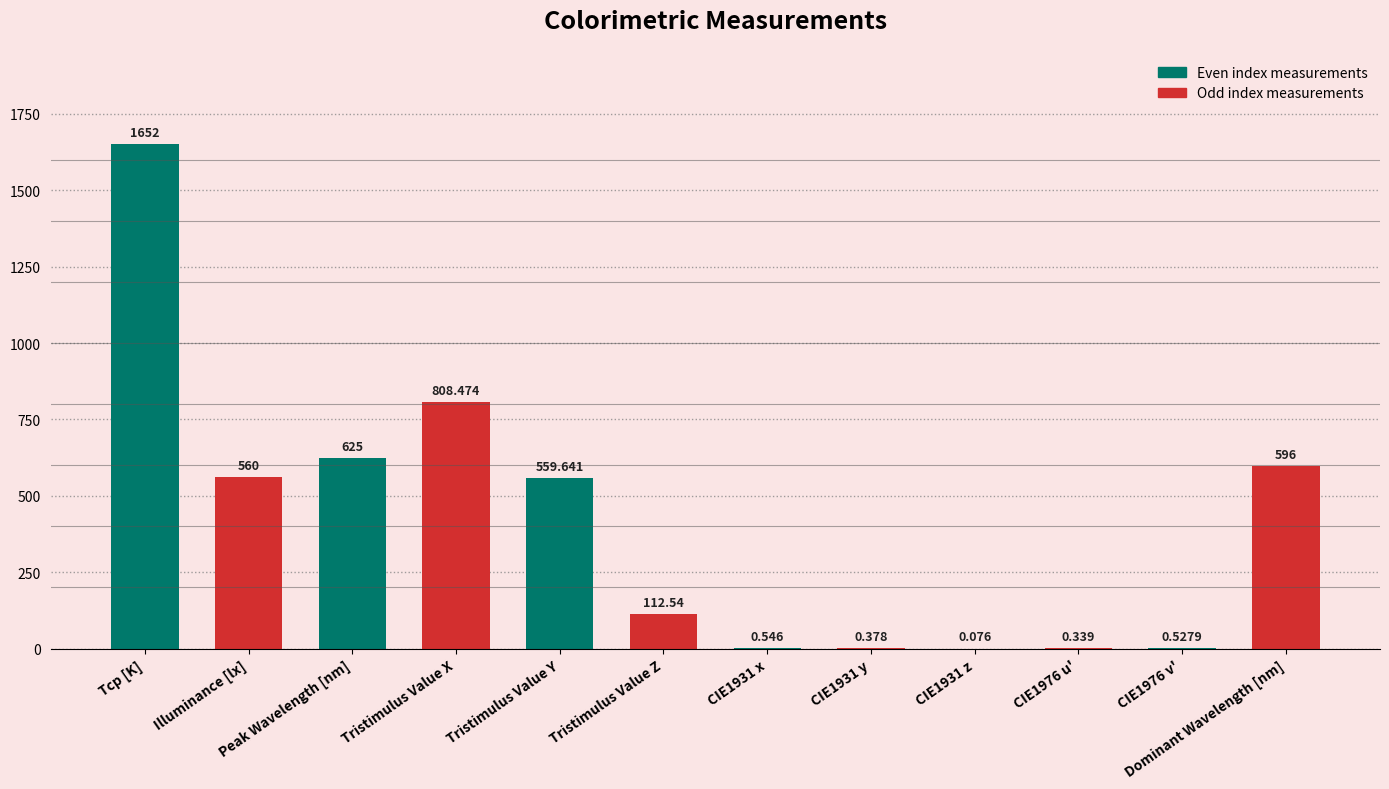

How many values exceed 559?

6